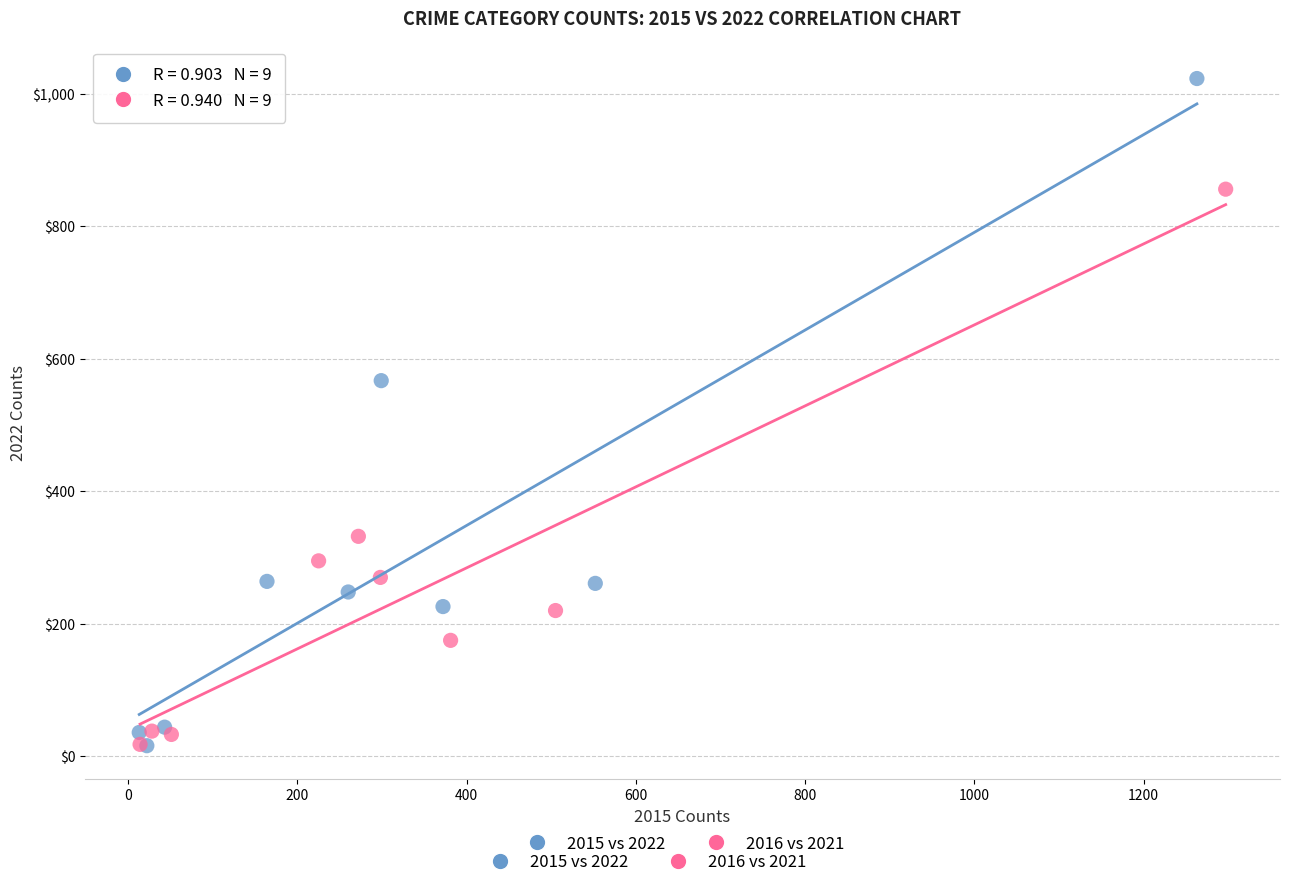

Which series contains the highest Y value?

2015 vs 2022